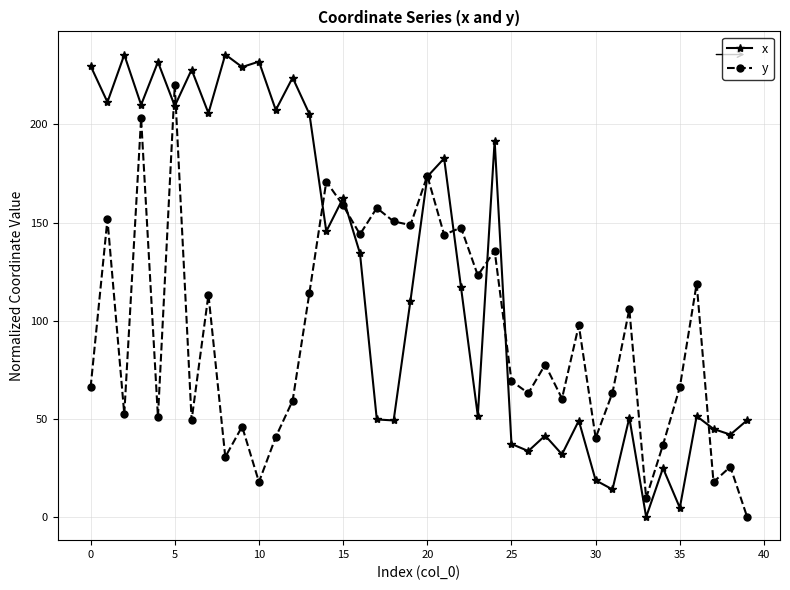

Rank the series by their maximum value, from lowest to highest.

y, x